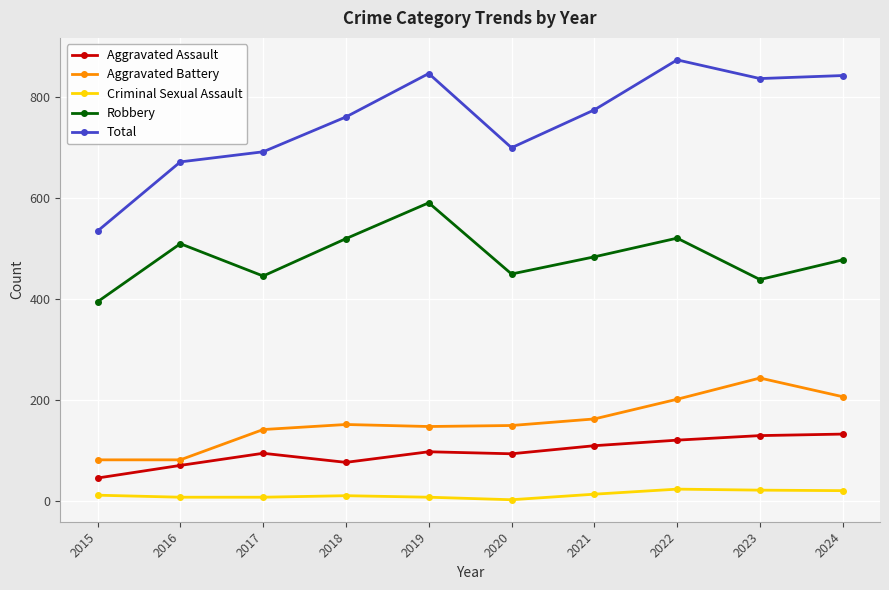

What is the minimum value shown in the chart?

3